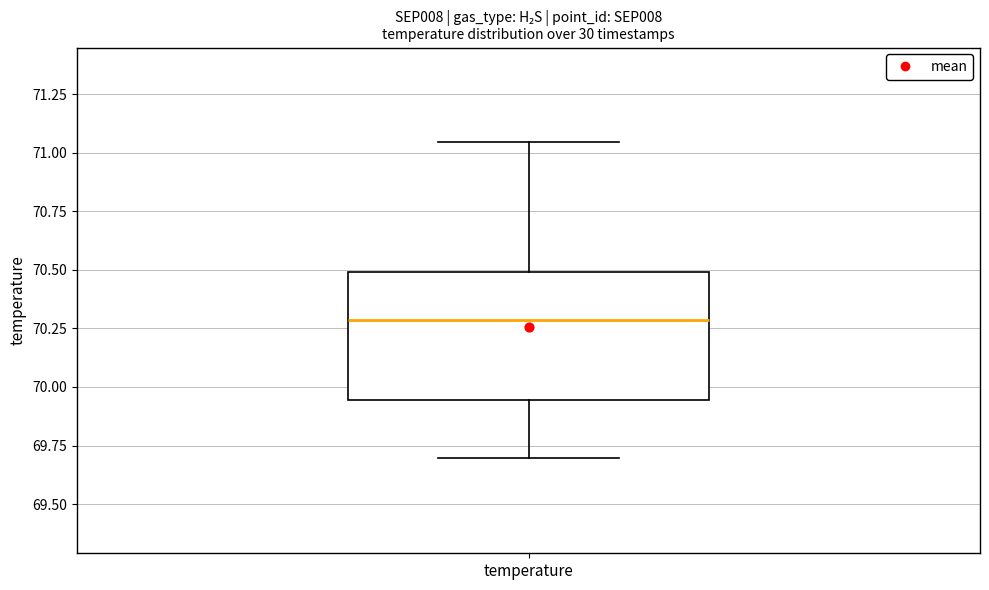

Read this box plot against the y-axis: the position of the median line, the range covered by the box, and the ends of both whiskers. The values are not printed on the chart, so give them approximately, as read against the axis.

median 70.30, box 69.95 to 70.50, whiskers 69.70 to 71.05